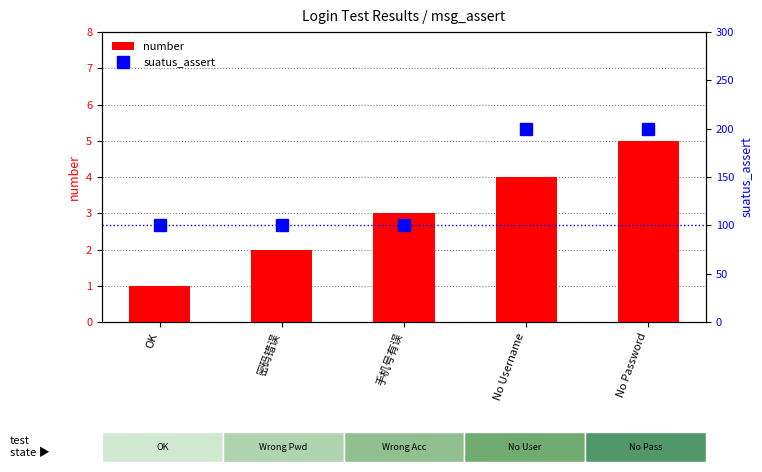

What is the difference between the maximum and second lowest values in the suatus_assert series?

100